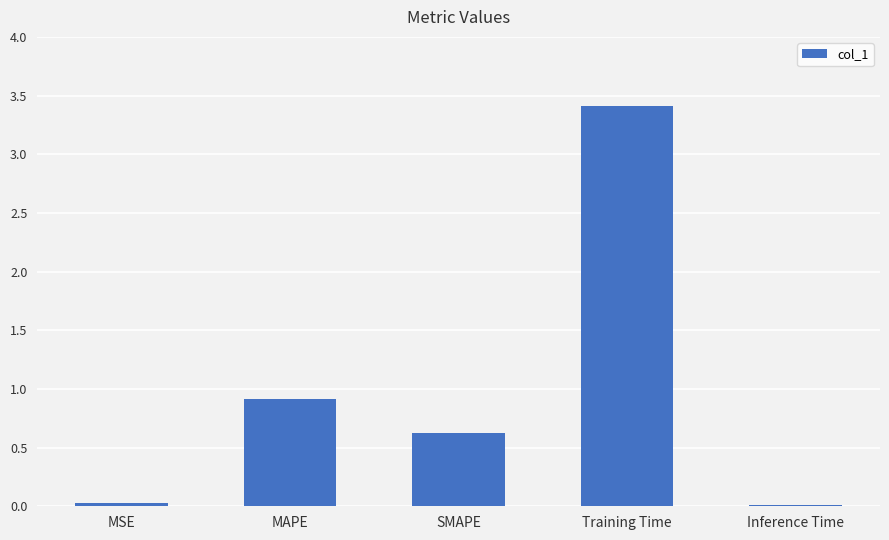

What is the greatest value displayed?

3.4